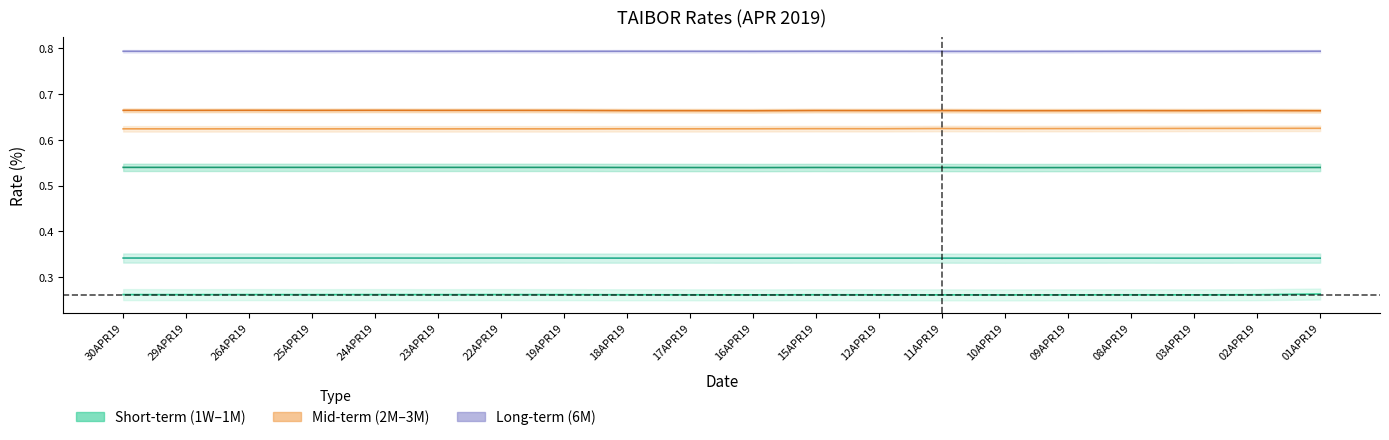

Rank the categories by 1W value from lowest to highest.

10APR19, 16APR19, 11APR19, 09APR19, 03APR19, 17APR19, 12APR19, 08APR19, 18APR19, 15APR19, 02APR19, 29APR19, 25APR19, 23APR19, 19APR19, 30APR19, 26APR19, 24APR19, 22APR19, 01APR19